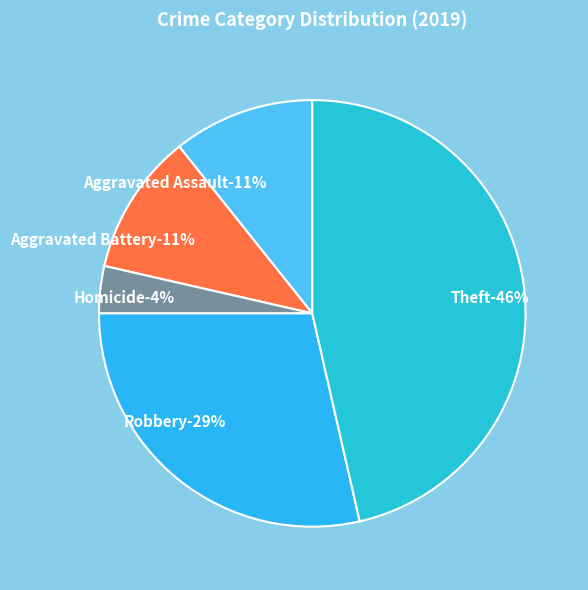

To the nearest percent, what percentage of the pie is Robbery?

29%